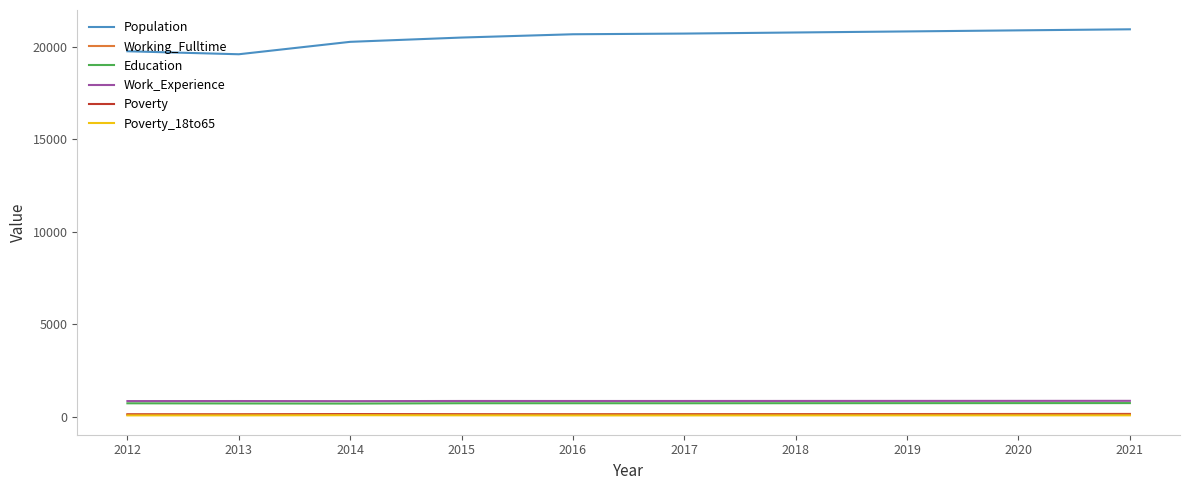

Which series has the largest total across all categories?

Population